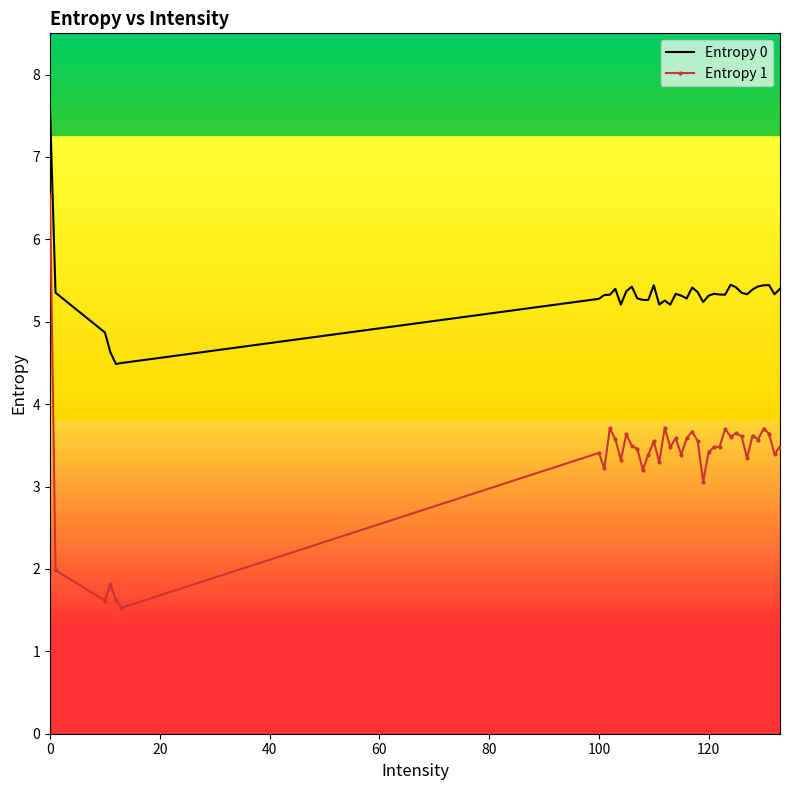

At how many categories does at least one series exceed 2?

40